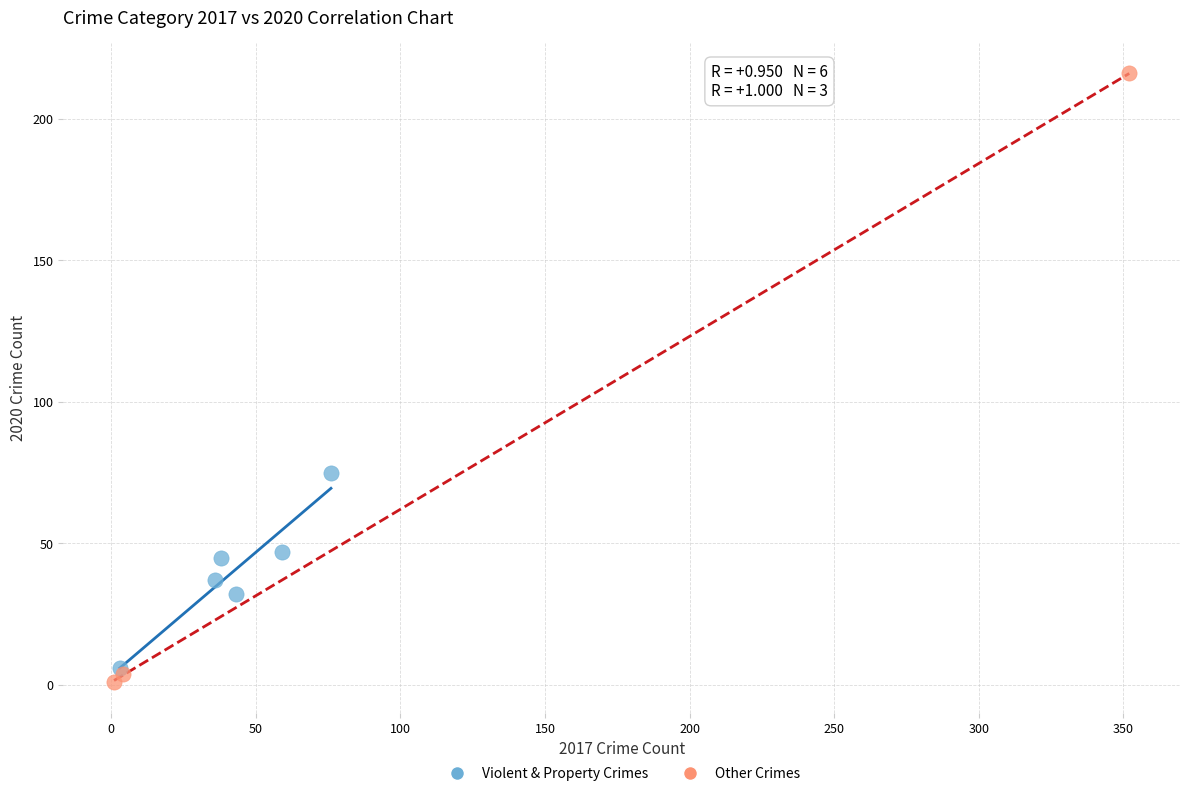

Which series reaches the maximum Y coordinate?

Other Crimes